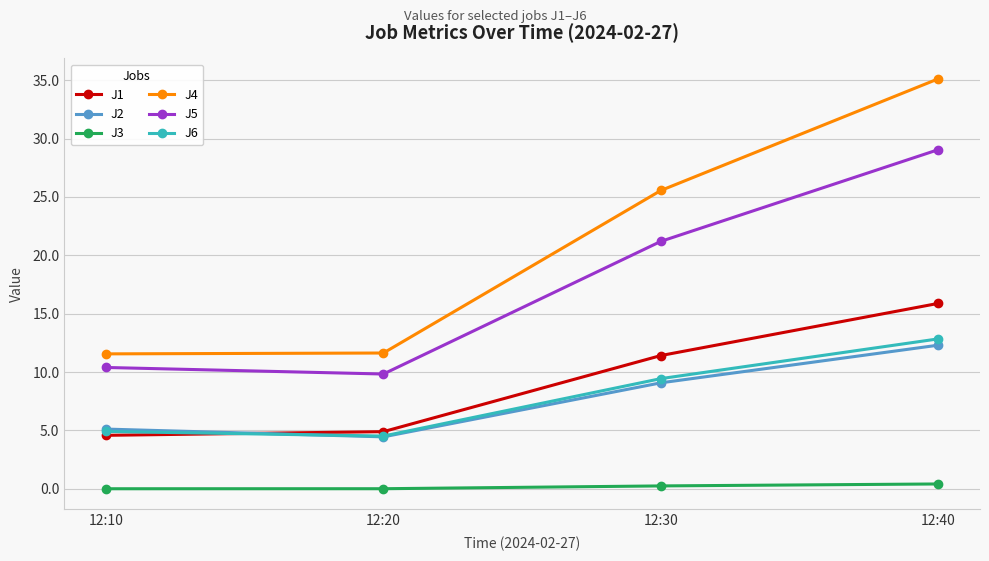

True or false: J2 has more than 0 interior local peaks.

False